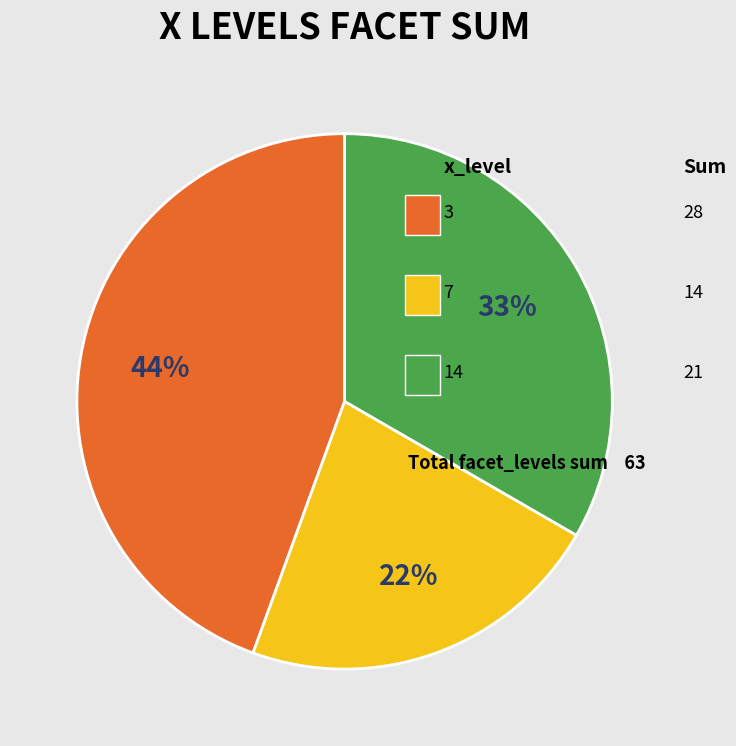

To the nearest percent, what is the average slice percentage?

33%